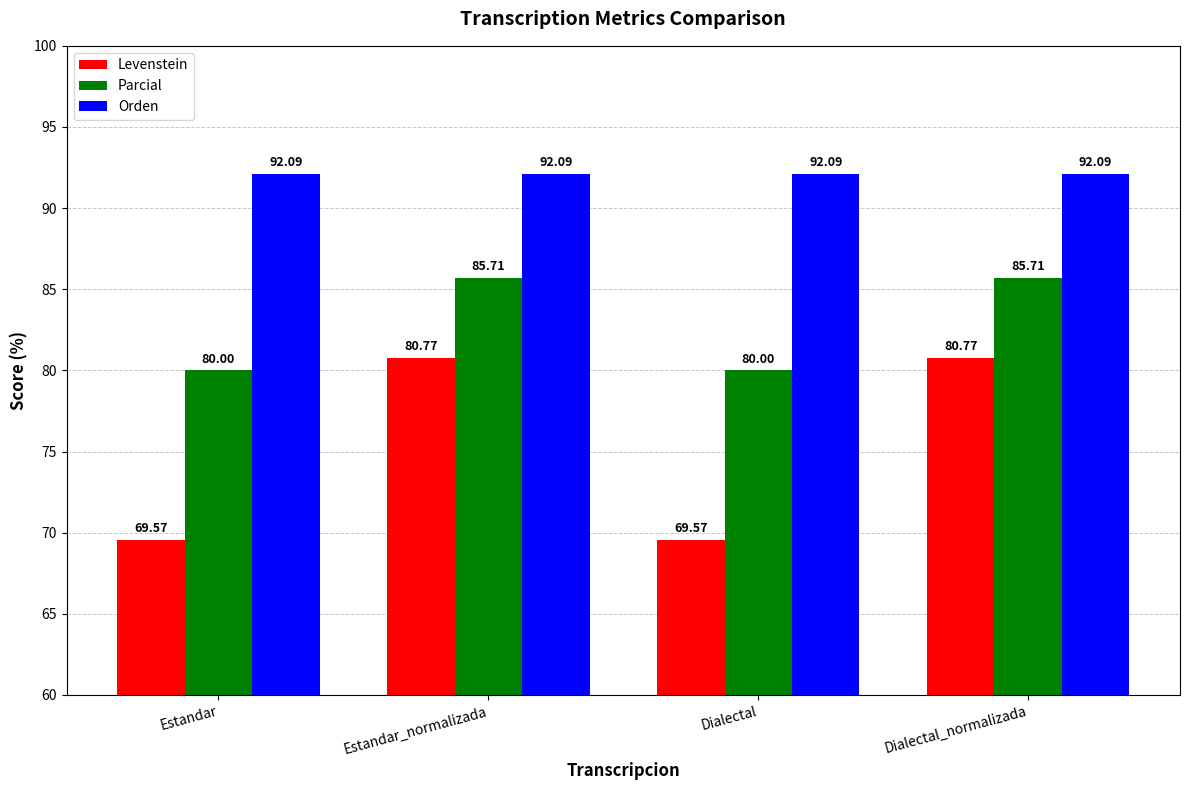

Which series has the largest range (max minus min)?

Levenstein